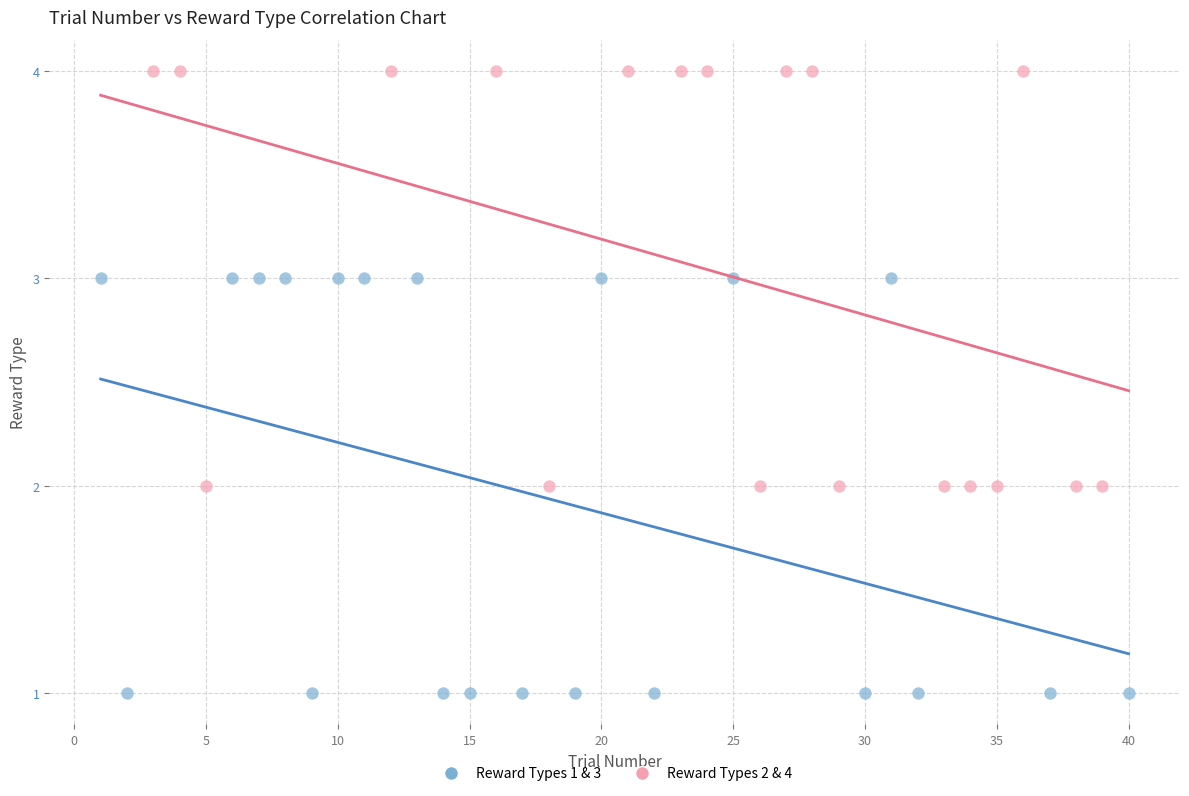

Which series contains the highest Y value?

Reward Types 2 & 4